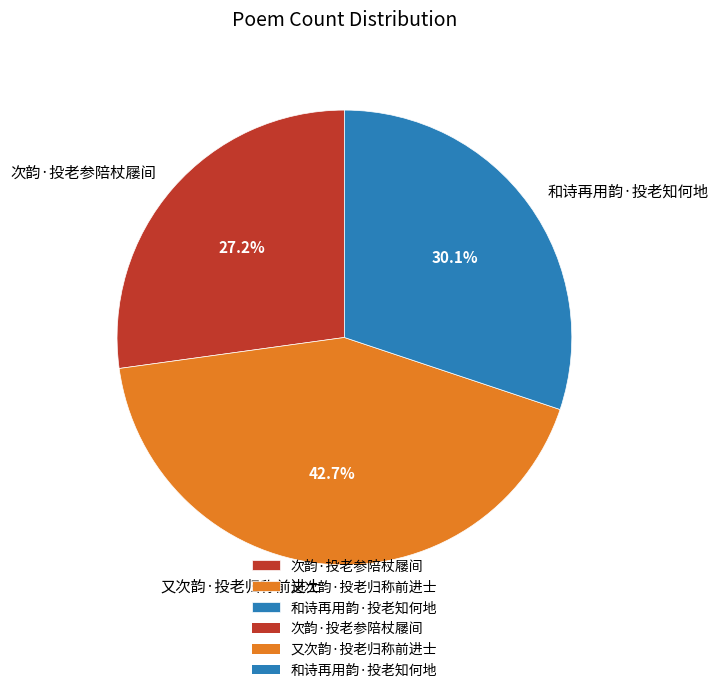

To the nearest percent, what is the combined percentage of 和诗再用韵·投老知何地 and 又次韵·投老归称前进士?

73%